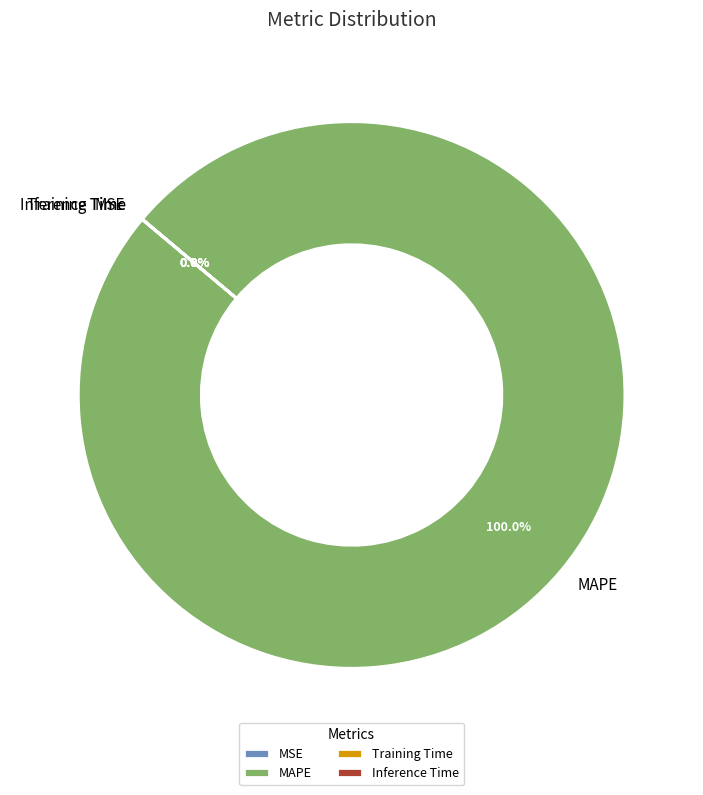

What is the largest slice in the pie chart?

MAPE